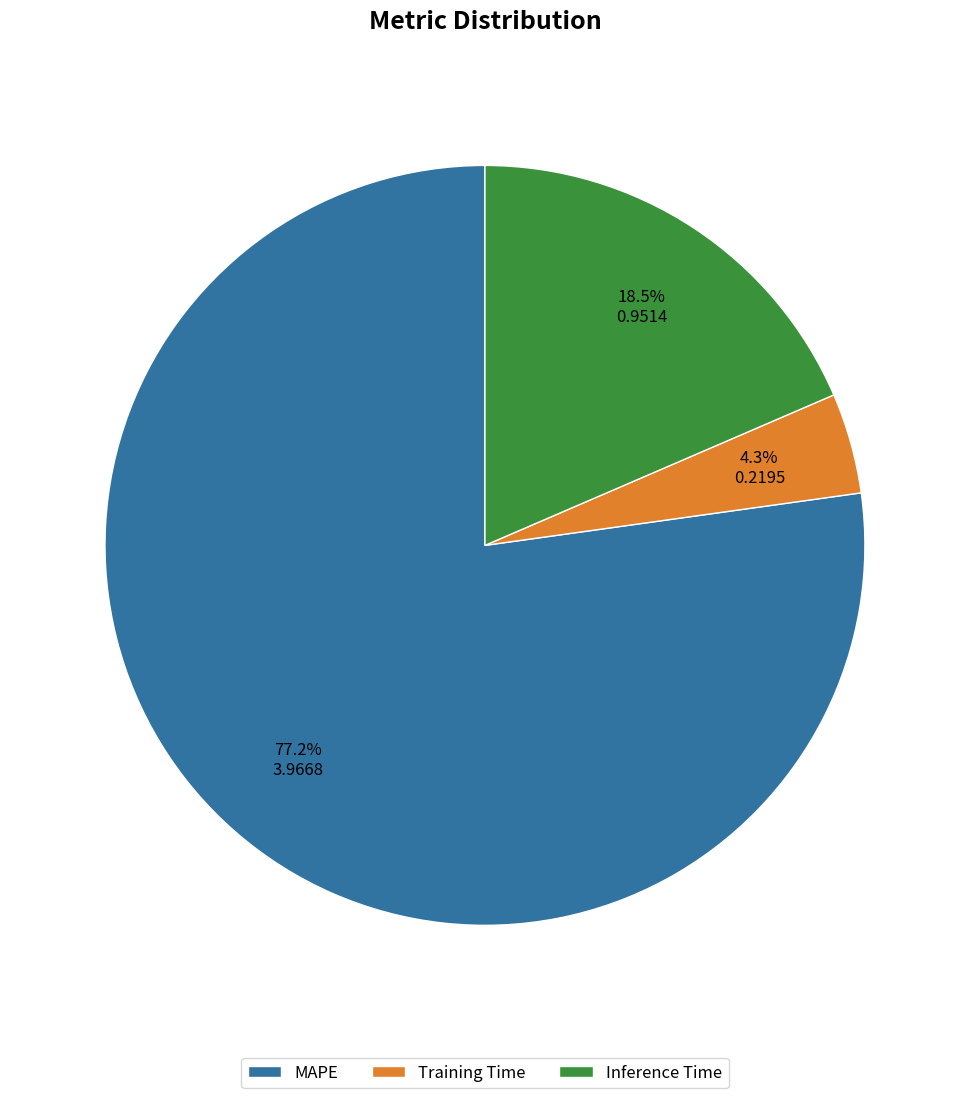

What is the smallest slice in the pie chart?

Training Time